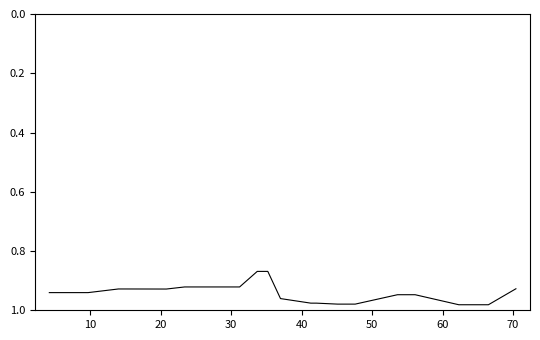

Does the chart have visible grid lines?

No